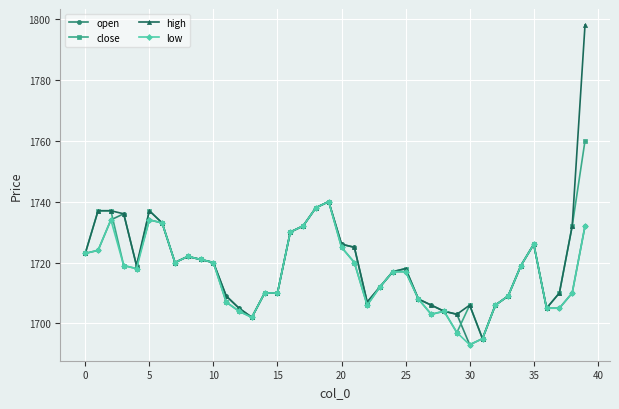

Which series has the widest spread of values?

high